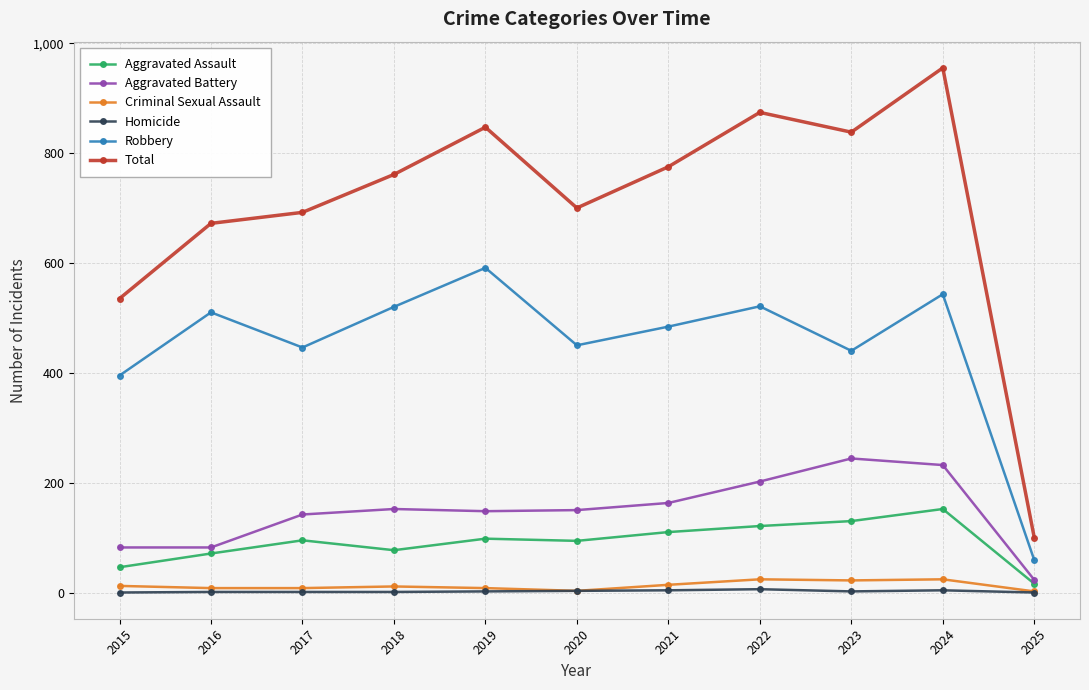

What is the difference between the maximum and minimum values in the Robbery series?

532